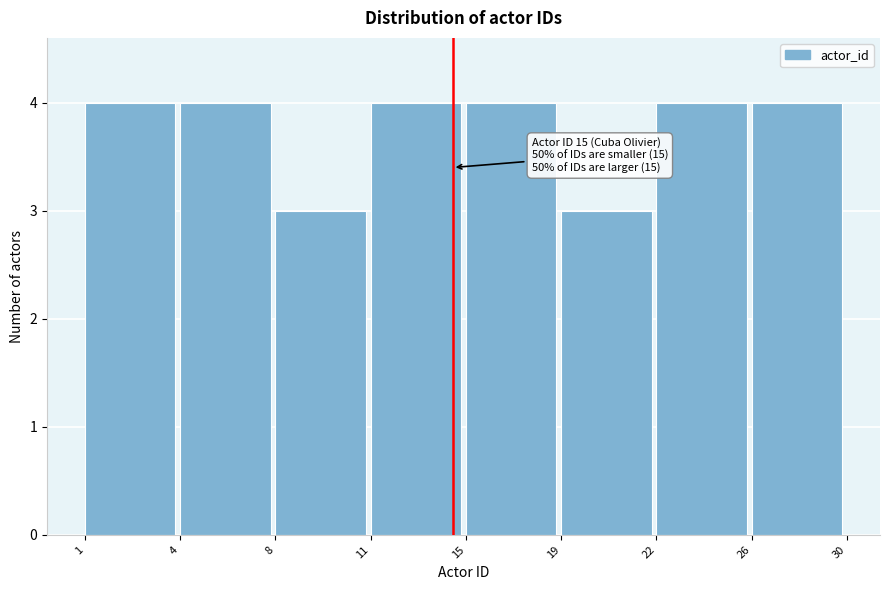

Reading left to right, transcribe all the data shown in this chart.

1=4	4=4	8=3	11=4	15=4	19=3	22=4	26=4